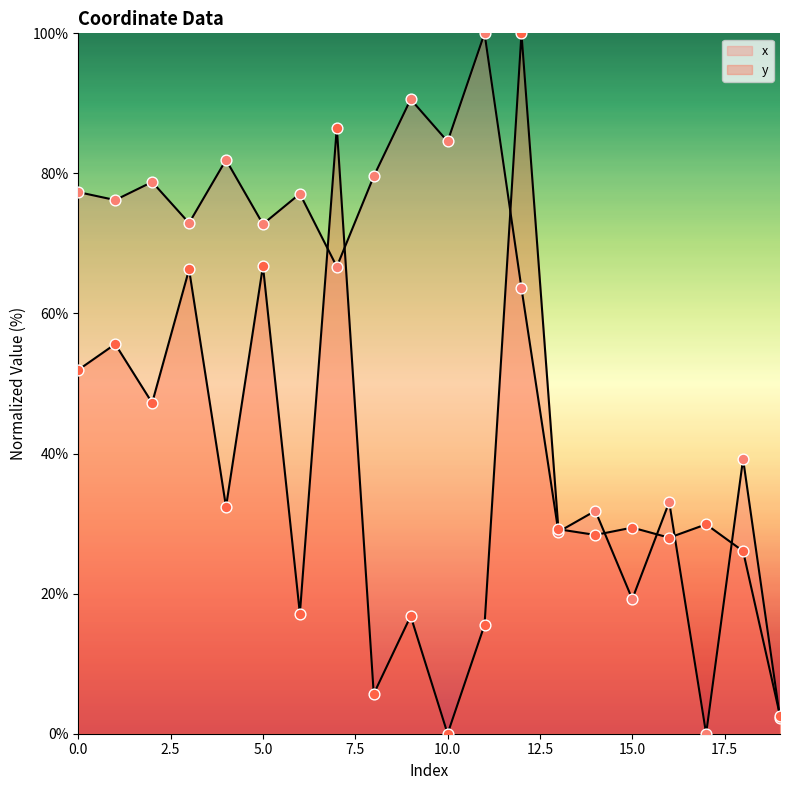

Which series reaches the minimum Y coordinate?

x